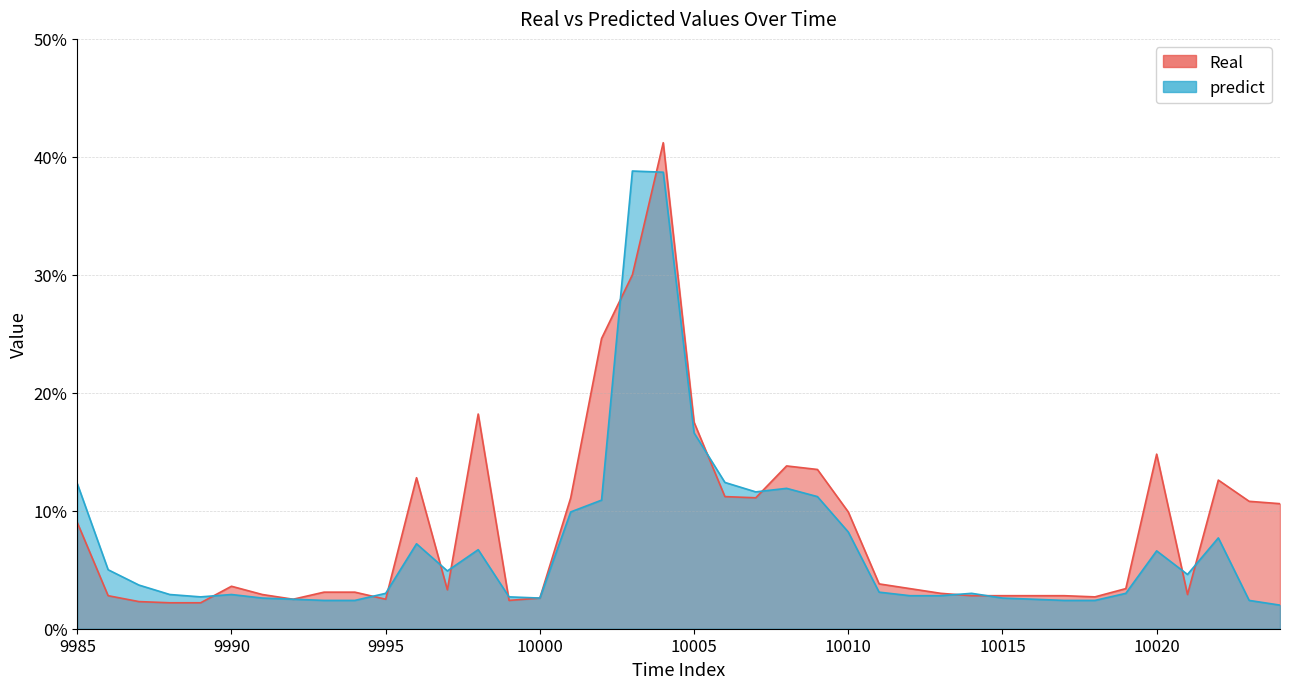

Reading right to left, transcribe all the data shown in this chart.

Real: 10024=0.1	10023=0.1	10022=0.1	10021=0.0	10020=0.1	10019=0.0	10018=0.0	10017=0.0	10016=0.0	10015=0.0	10014=0.0	10013=0.0	10012=0.0	10011=0.0	10010=0.1	10009=0.1	10008=0.1	10007=0.1	10006=0.1	10005=0.2	10004=0.4	10003=0.3	10002=0.2	10001=0.1	10000=0.0	9999=0.0	9998=0.2	9997=0.0	9996=0.1	9995=0.0	9994=0.0	9993=0.0	9992=0.0	9991=0.0	9990=0.0	9989=0.0	9988=0.0	9987=0.0	9986=0.0	9985=0.1
predict: 10024=0.0	10023=0.0	10022=0.1	10021=0.0	10020=0.1	10019=0.0	10018=0.0	10017=0.0	10016=0.0	10015=0.0	10014=0.0	10013=0.0	10012=0.0	10011=0.0	10010=0.1	10009=0.1	10008=0.1	10007=0.1	10006=0.1	10005=0.2	10004=0.4	10003=0.4	10002=0.1	10001=0.1	10000=0.0	9999=0.0	9998=0.1	9997=0.0	9996=0.1	9995=0.0	9994=0.0	9993=0.0	9992=0.0	9991=0.0	9990=0.0	9989=0.0	9988=0.0	9987=0.0	9986=0.1	9985=0.1